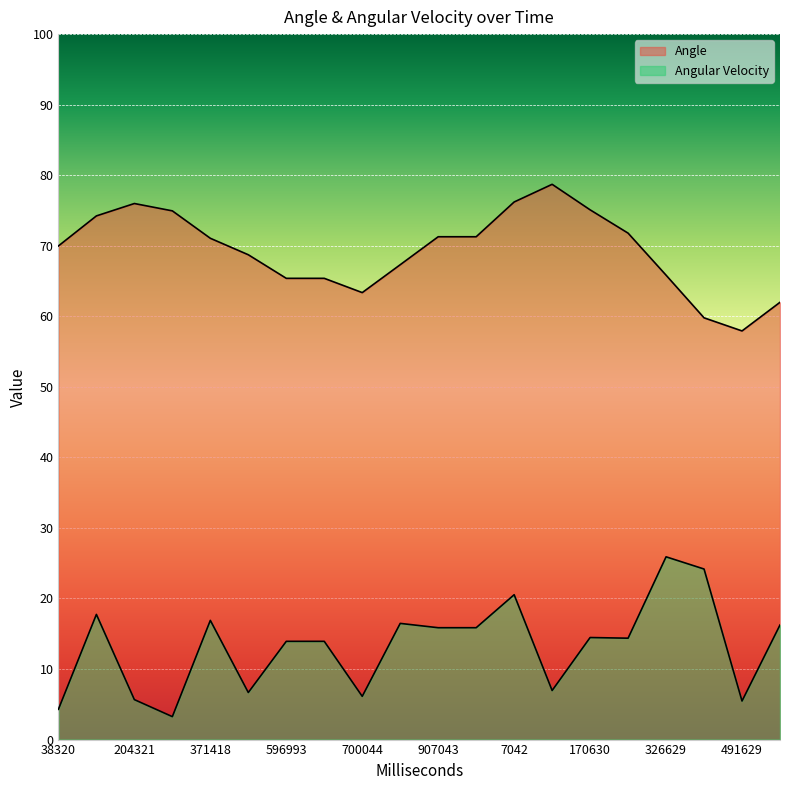

What is the minimum value for Angle?

57.9